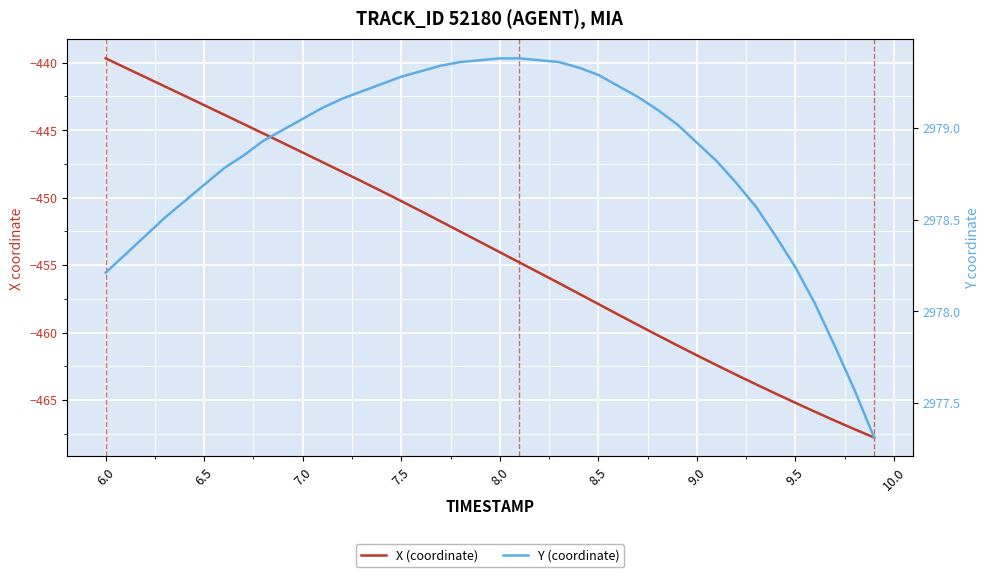

True or false: X (coordinate) has more than 0 interior local peaks.

False